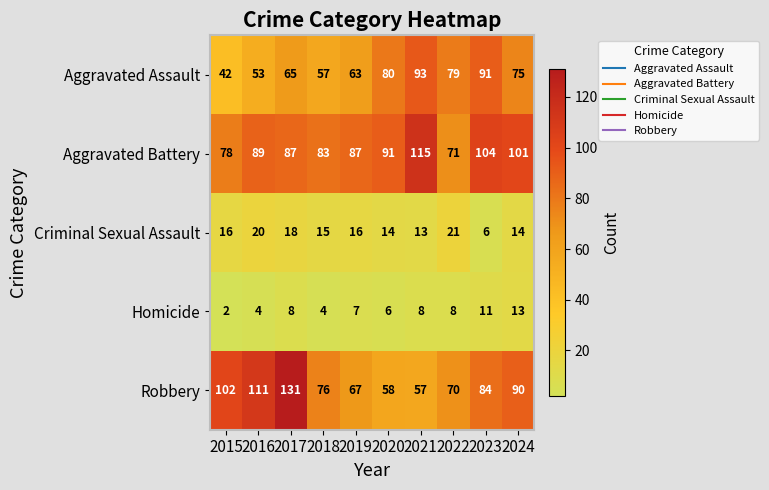

The value of Aggravated Battery at 2024 is 101. True or false?

True